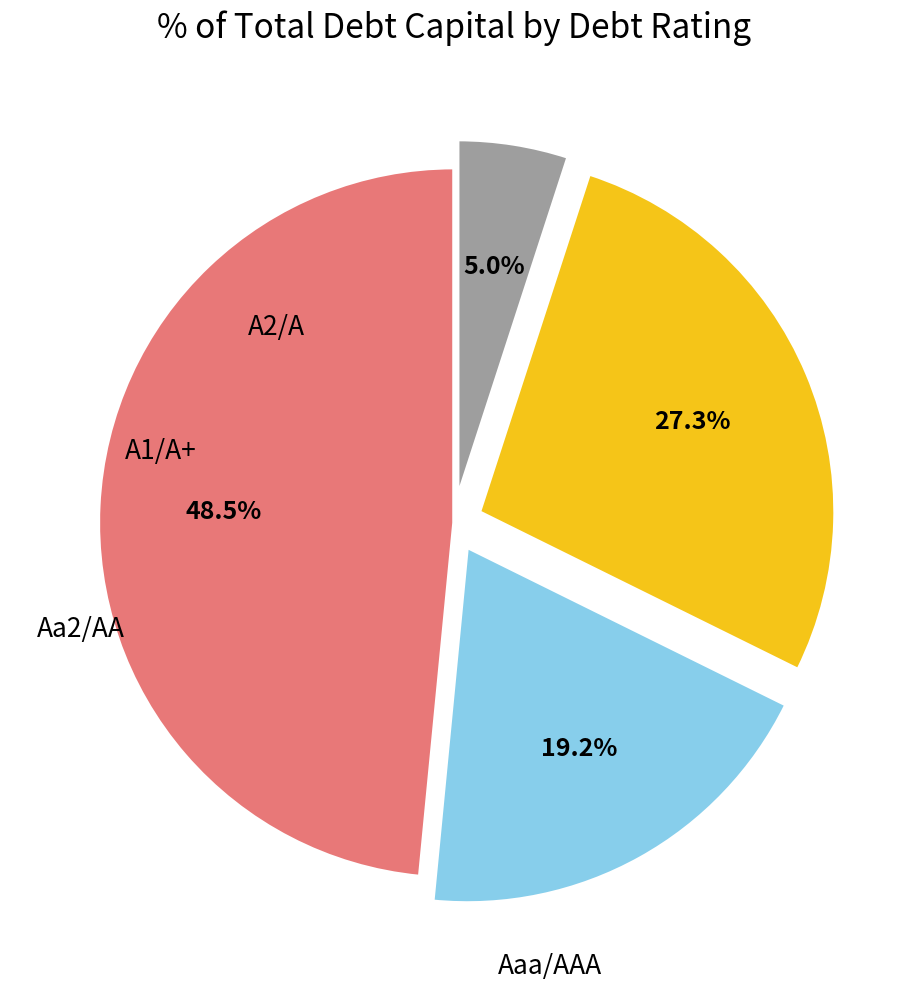

How many segments does this pie chart have?

4